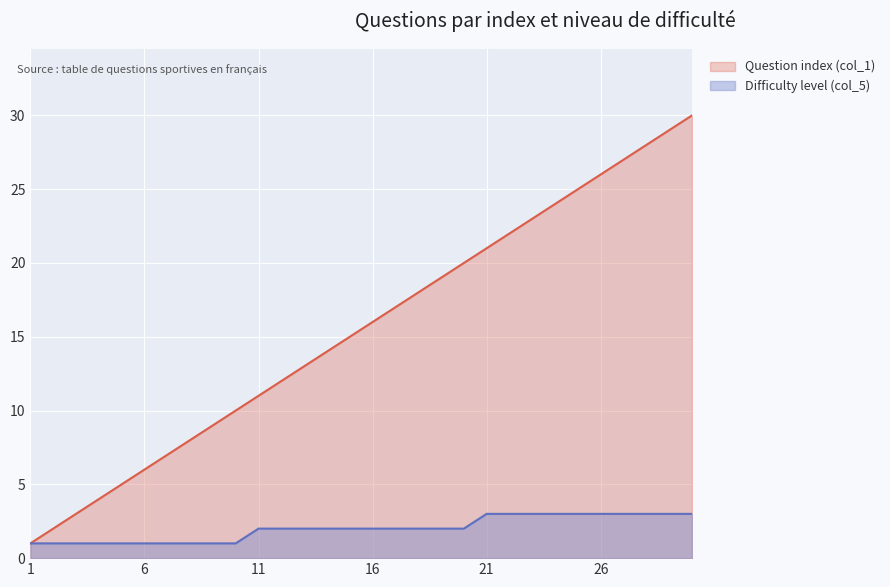

True or false: Difficulty level (col_5) and Question index (col_1) cross at least once.

False